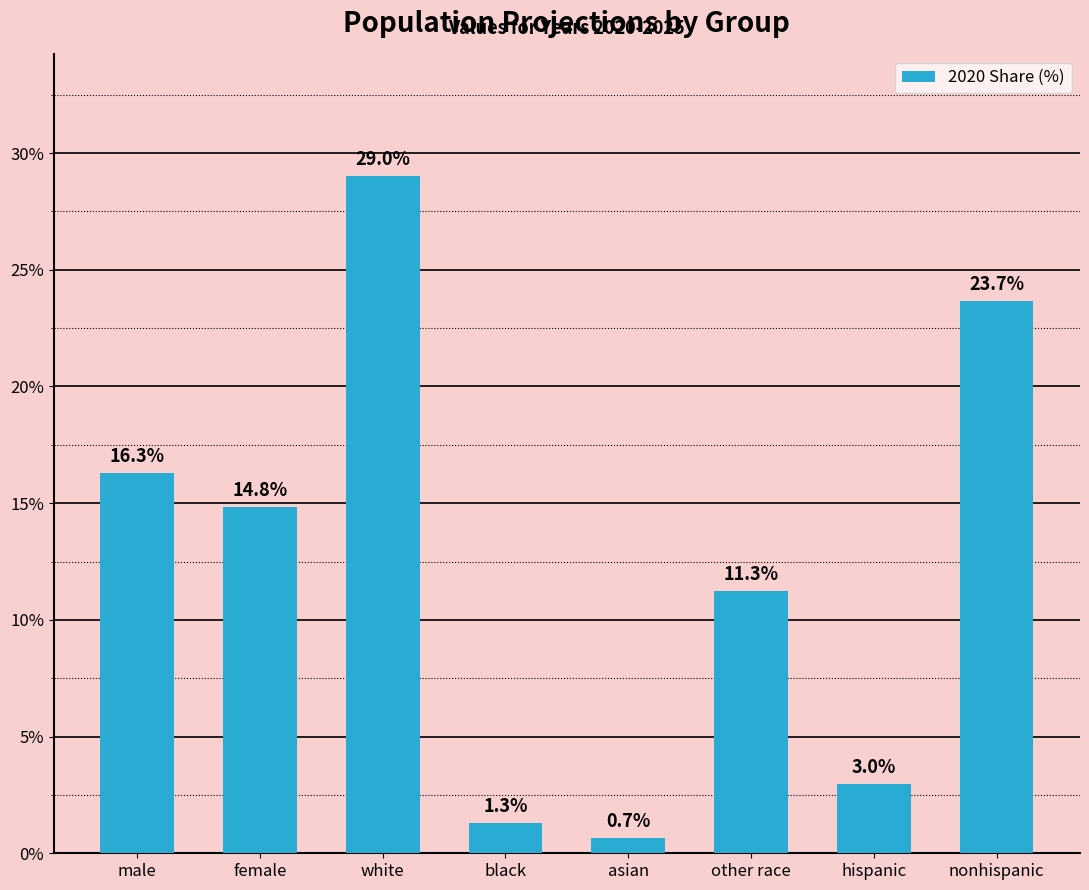

What is the average value?

12.5